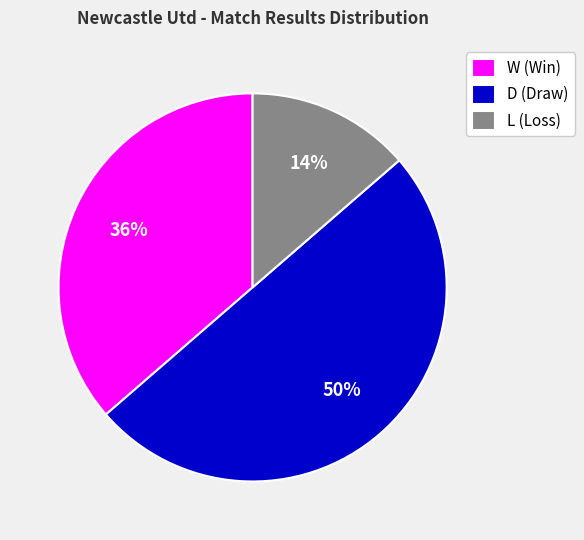

To the nearest percent, what portion does W (Win) represent?

36%